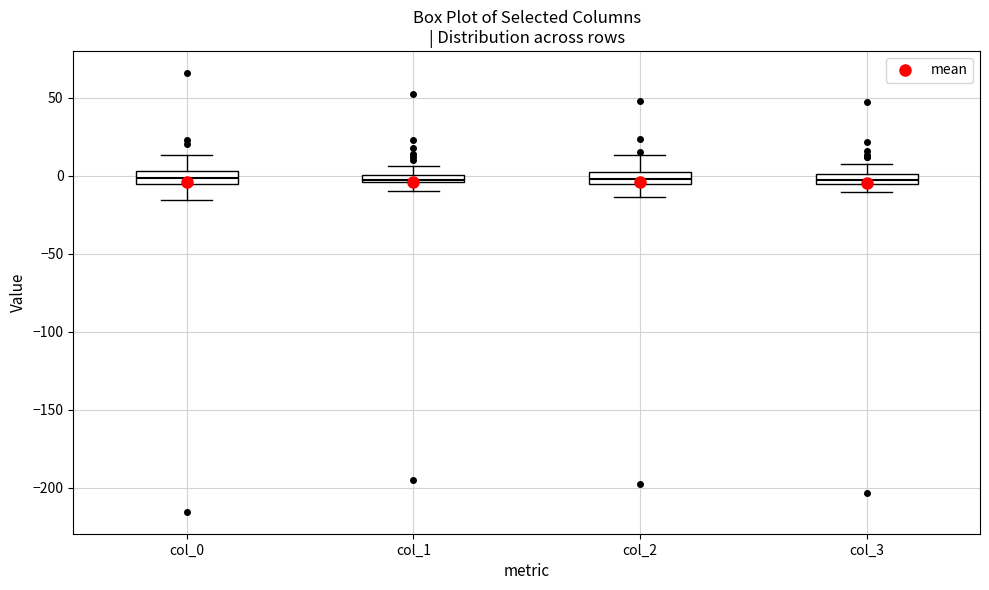

Where does the upper whisker of the box for col_1 end on the y-axis? The values are not printed on the chart, so give them approximately, as read against the axis.

5